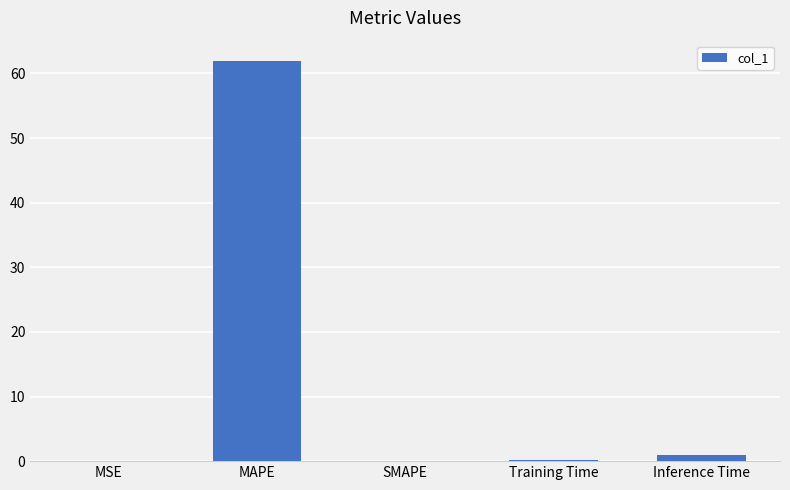

What is the difference between the values at SMAPE and Inference Time?

1.0